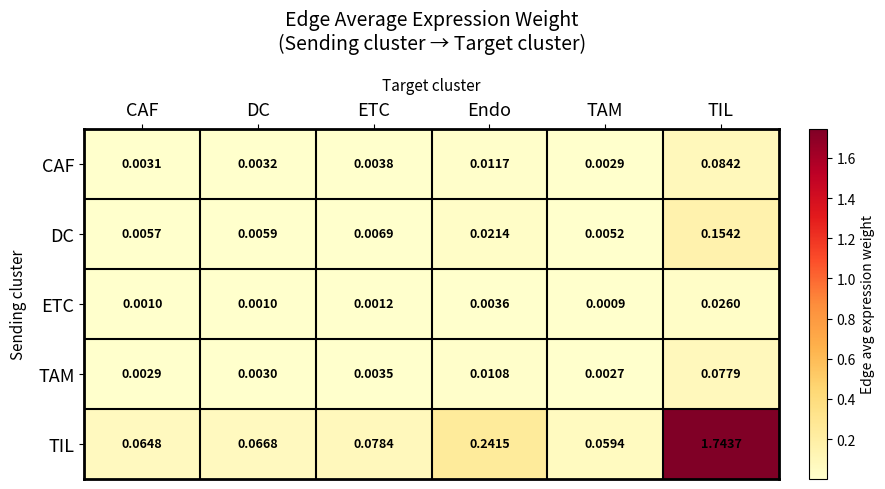

Which series has the largest range (max minus min)?

TIL